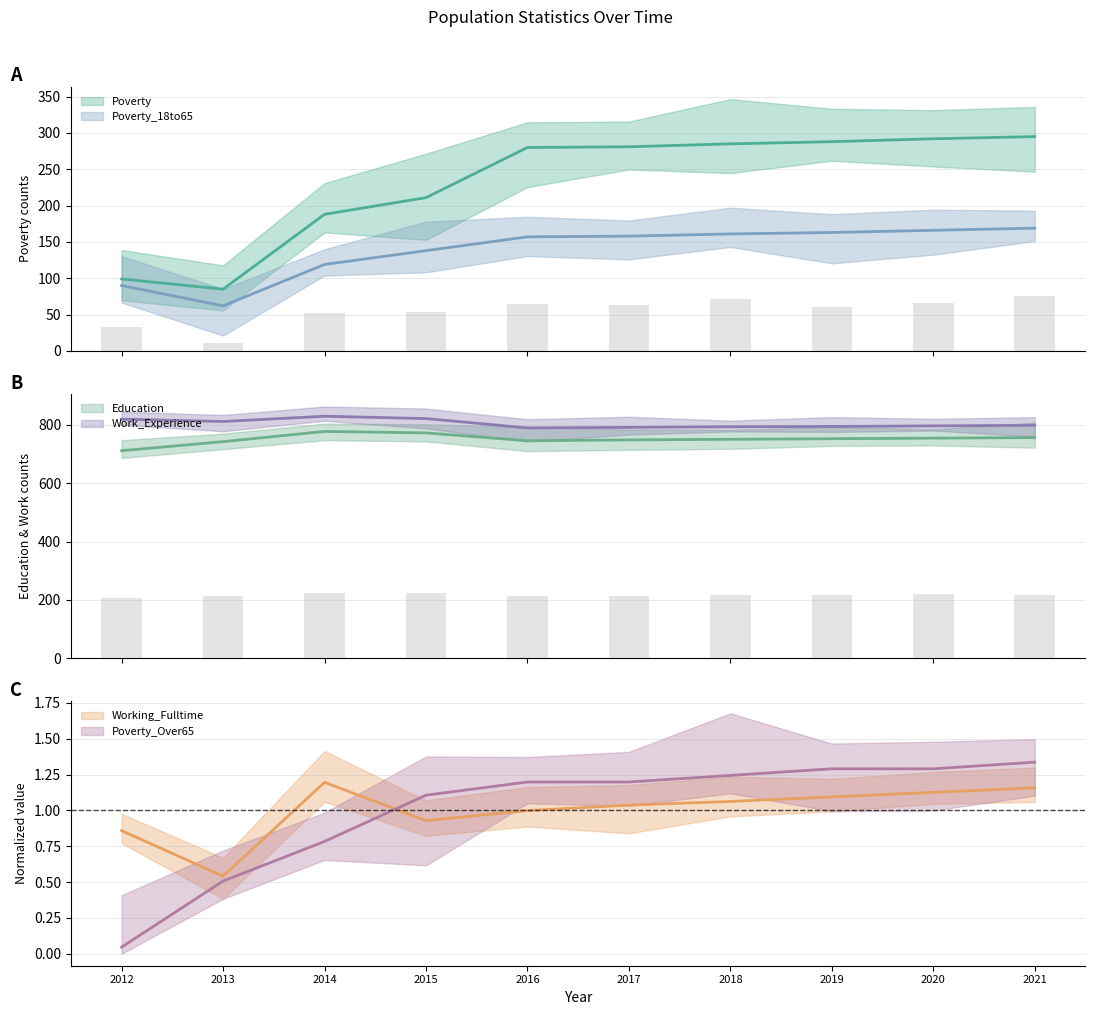

What is the sum of all Poverty_18to65 values?

1383.0